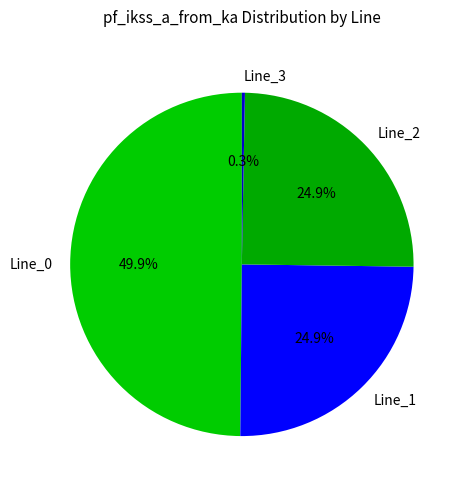

Does Line_3 represent more than half of the total?

No